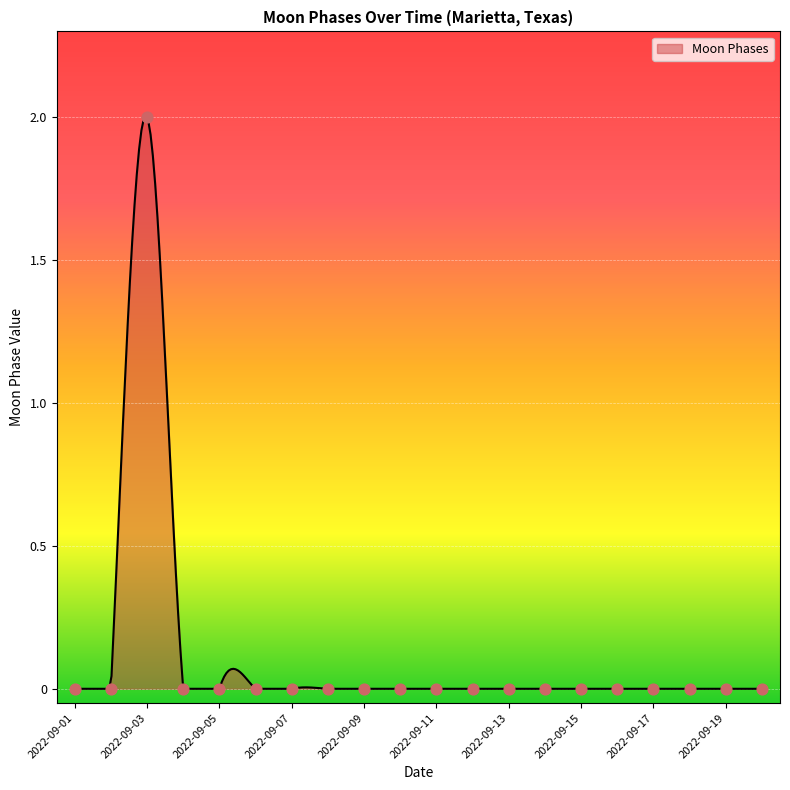

Between 2022-09-07 and 2022-09-01, which is larger?

2022-09-07